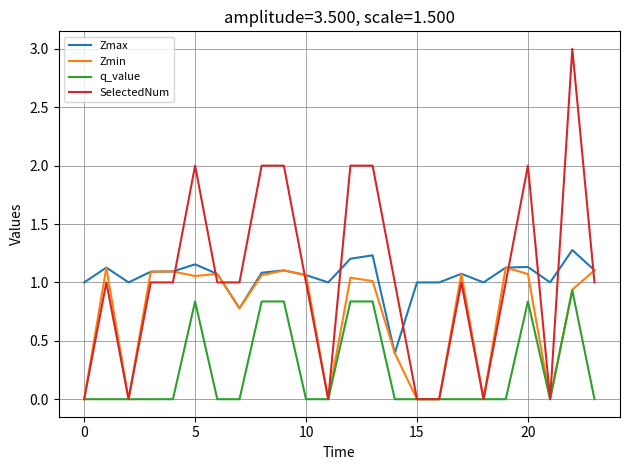

What is the greatest value displayed?

3.0